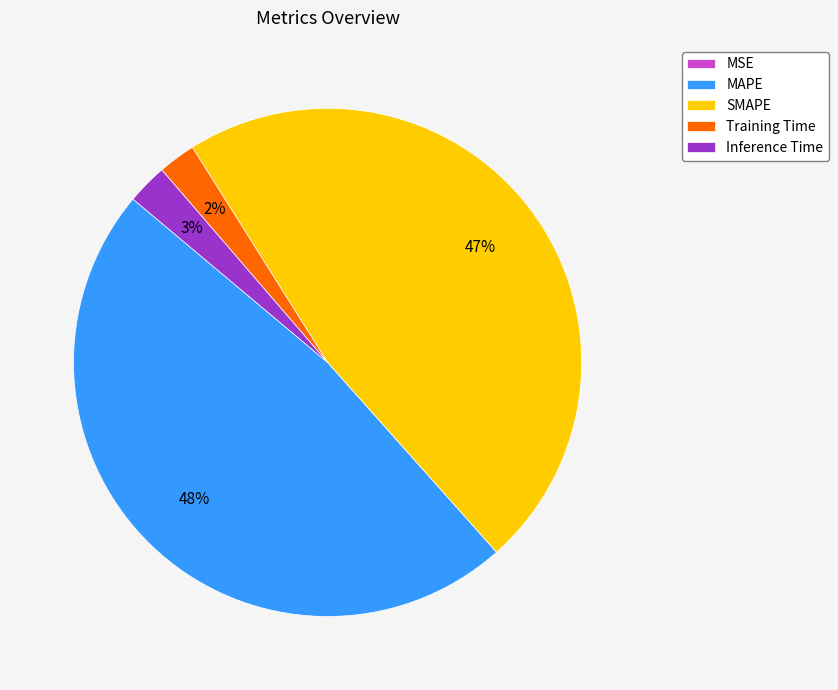

Between Inference Time and SMAPE, which is larger?

SMAPE